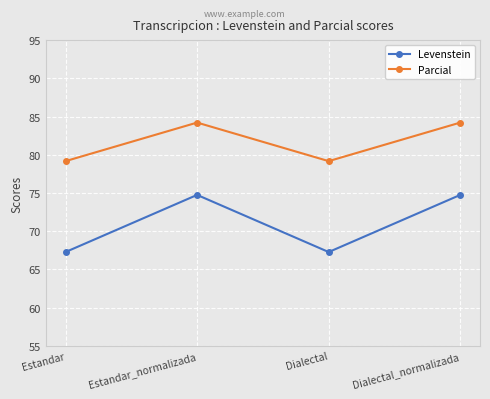

What is the total value across all series at Dialectal_normalizada?

159.0